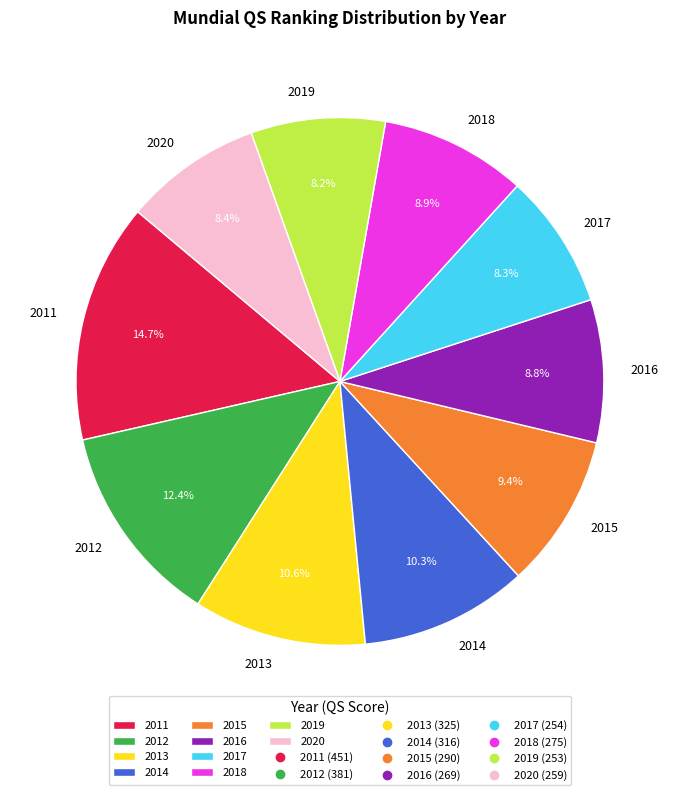

True or false: 2018 accounts for 9% of the total.

True